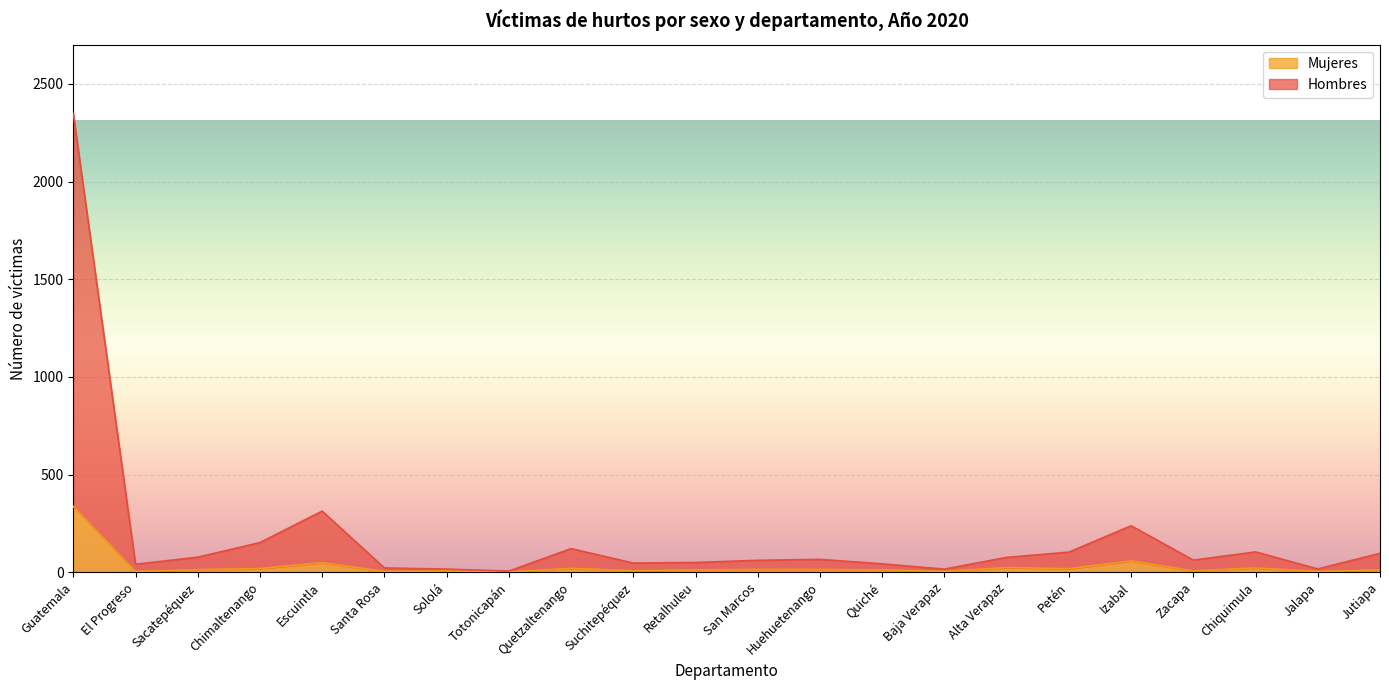

What is the label of the 13th point from the left?

Huehuetenango